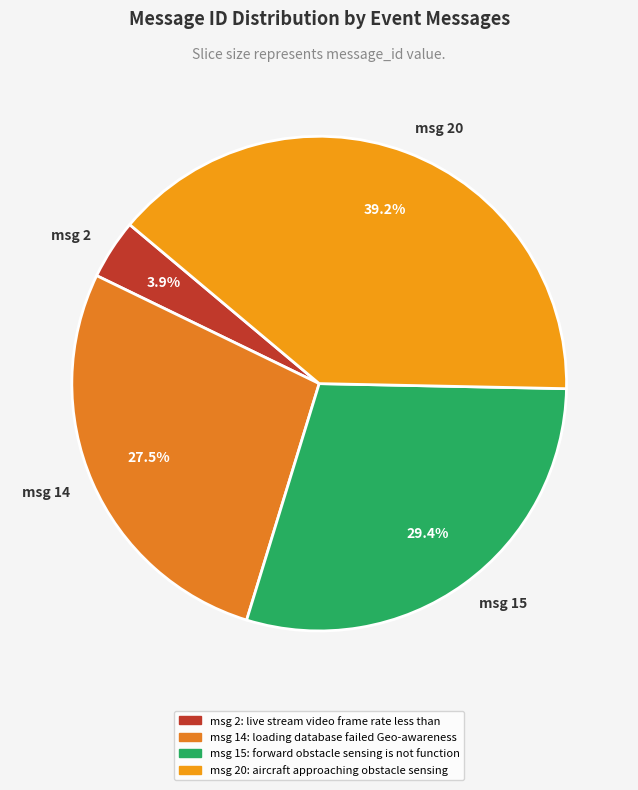

How much of the chart is everything except msg 14?

72.5%